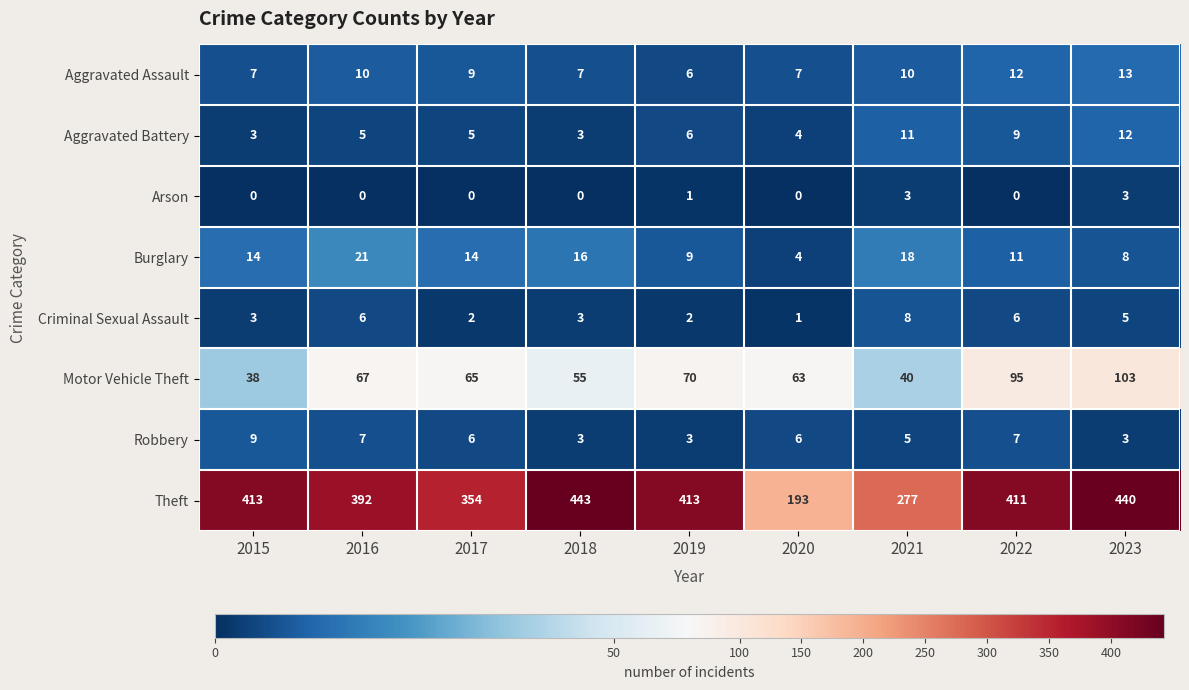

True or false: Criminal Sexual Assault has a value of 4 at 2016.

False